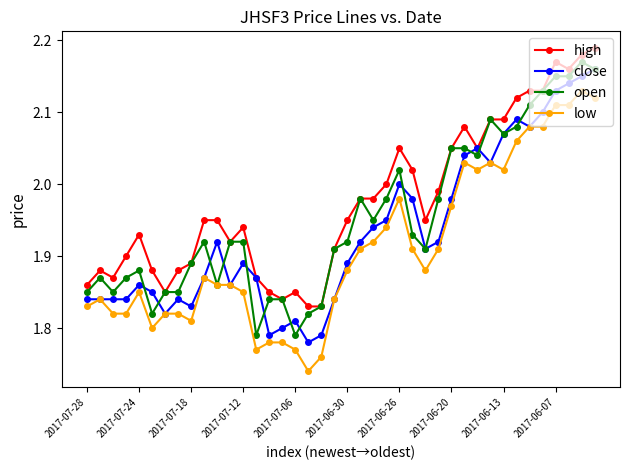

True or false: low and high cross at least once.

False